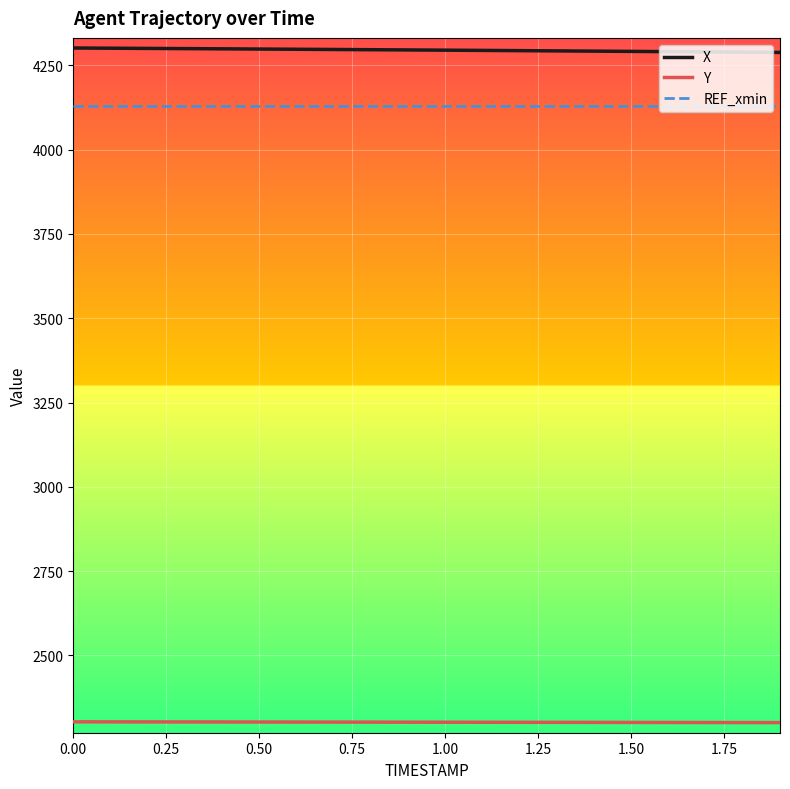

Rank the series by their maximum value, from lowest to highest.

Y, REF_xmin, X